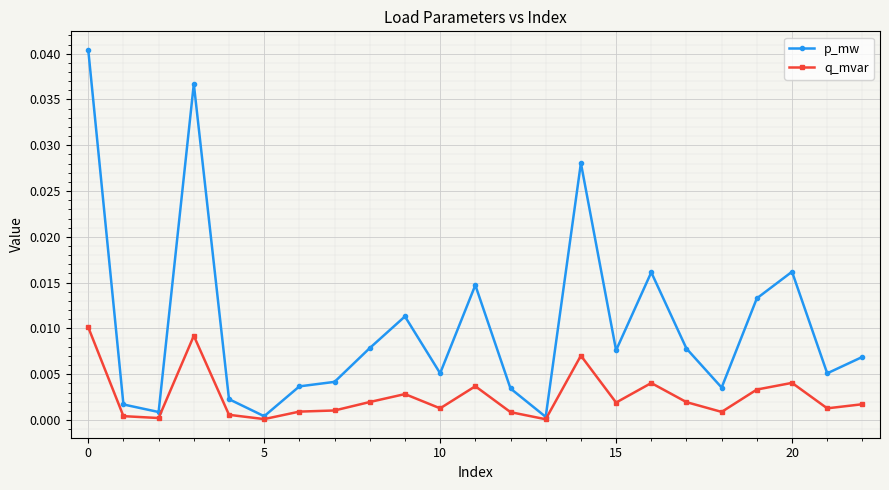

Which series has the largest range (max minus min)?

p_mw